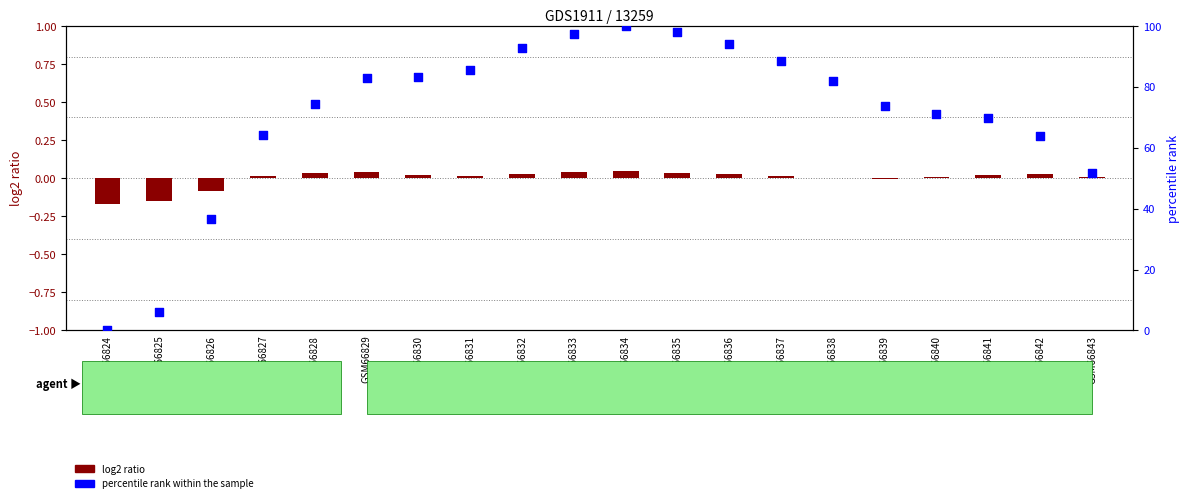

What are all the series names shown in the legend?

log2 ratio, percentile rank within the sample